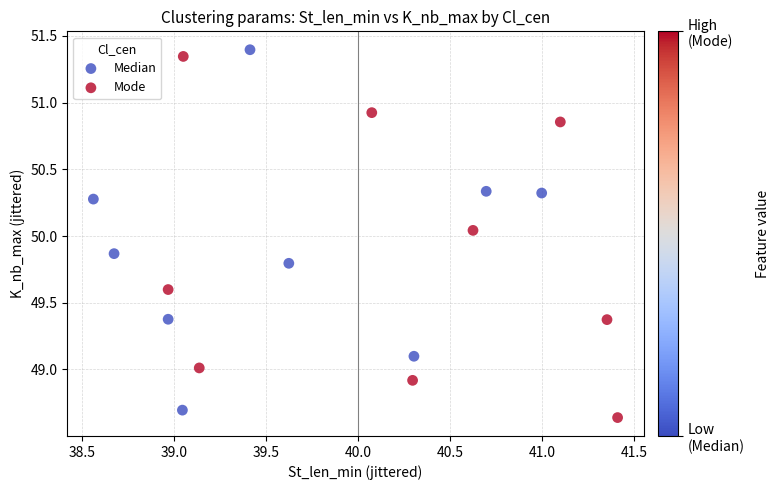

What are all the series names shown in the legend?

Median, Mode